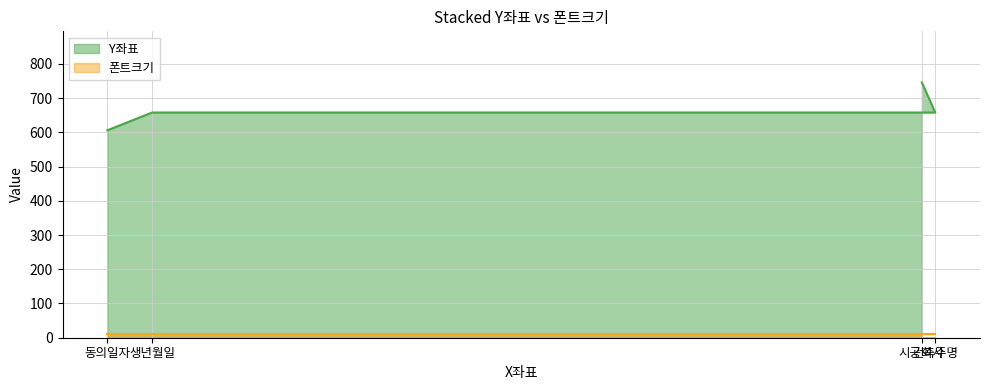

What is the approximate value at 시공회사, to the nearest 5?

745